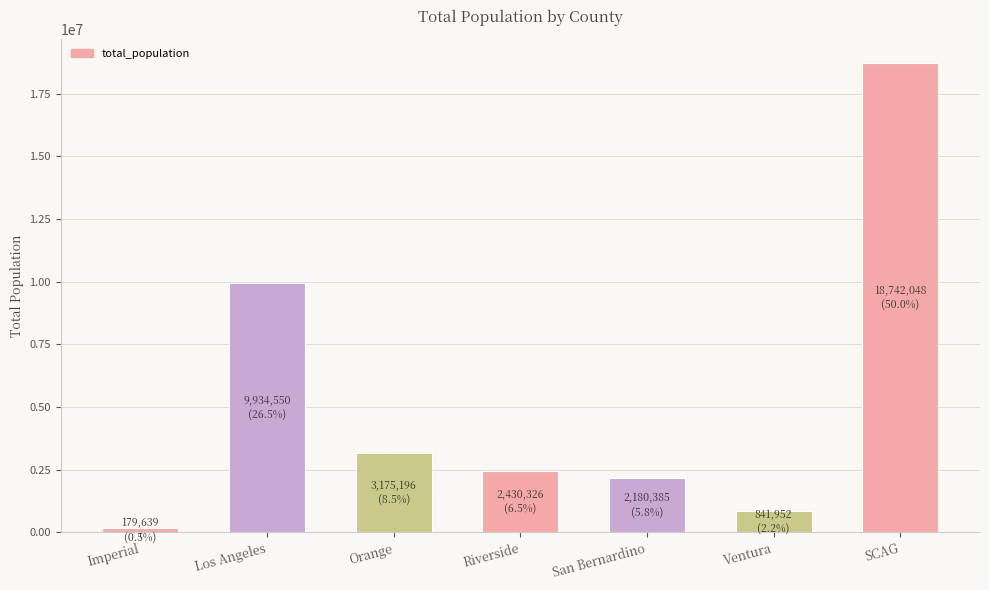

What is the maximum value shown in the chart?

18742048